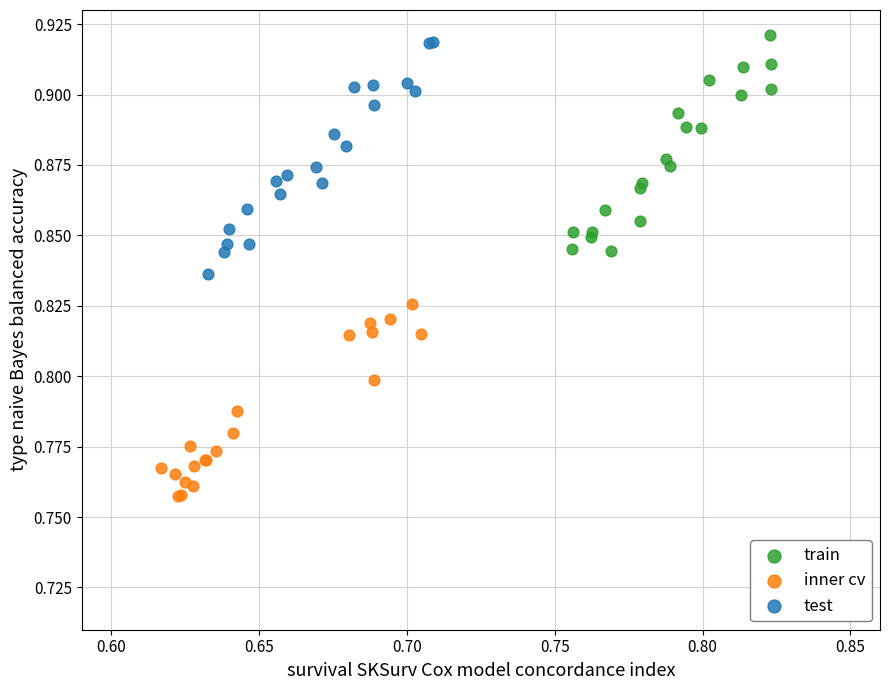

Which series contains the lowest Y value?

inner cv